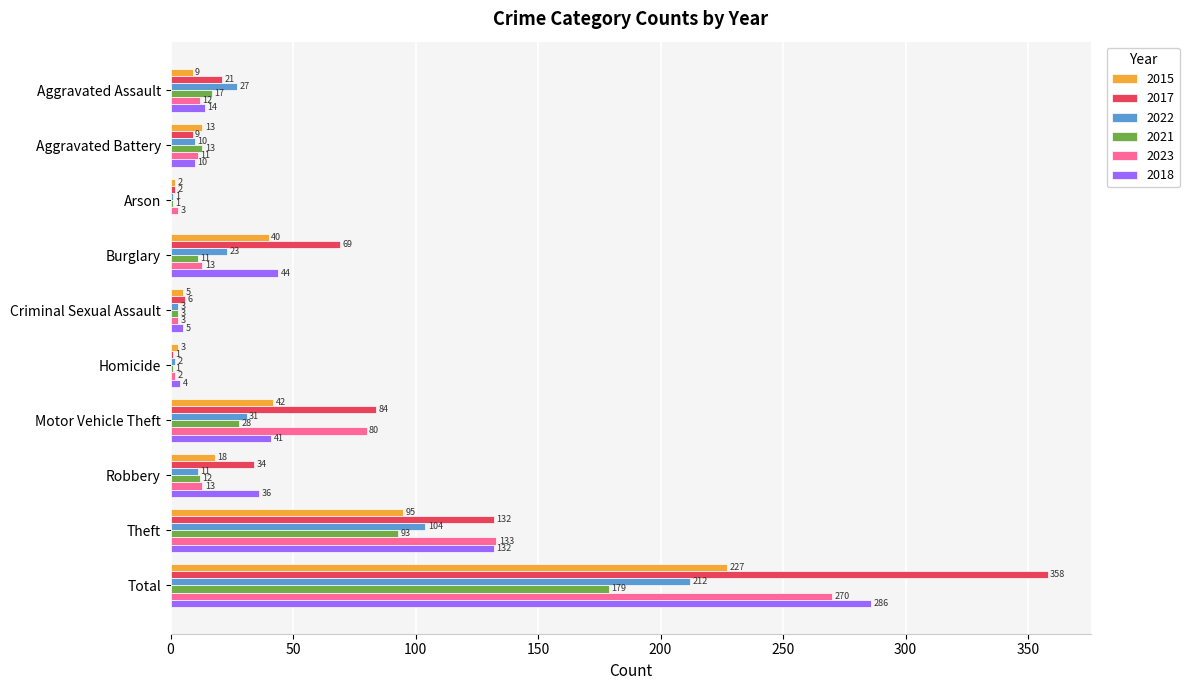

Read the 2017 value at Theft, to the nearest 5.

130